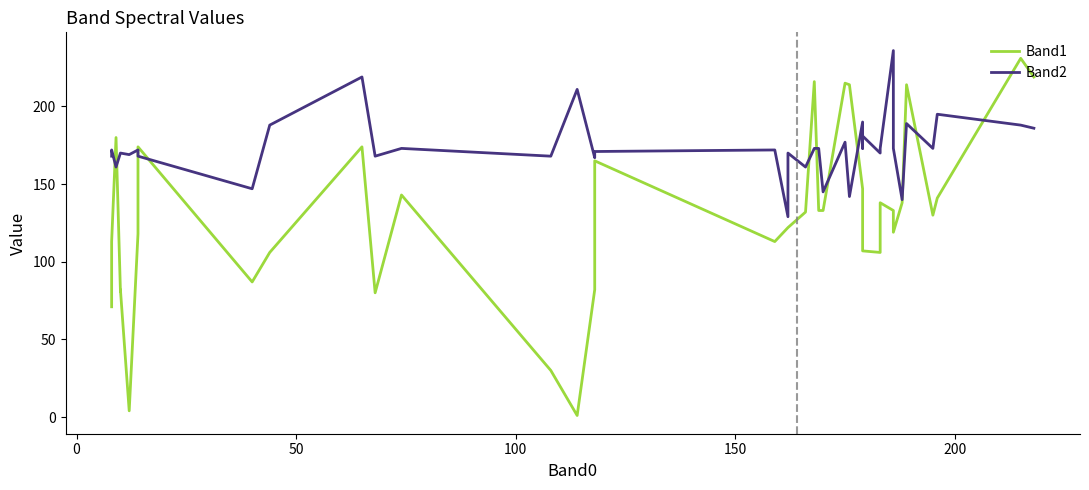

What is the value of the Band1 point at the 3rd from the left?

180